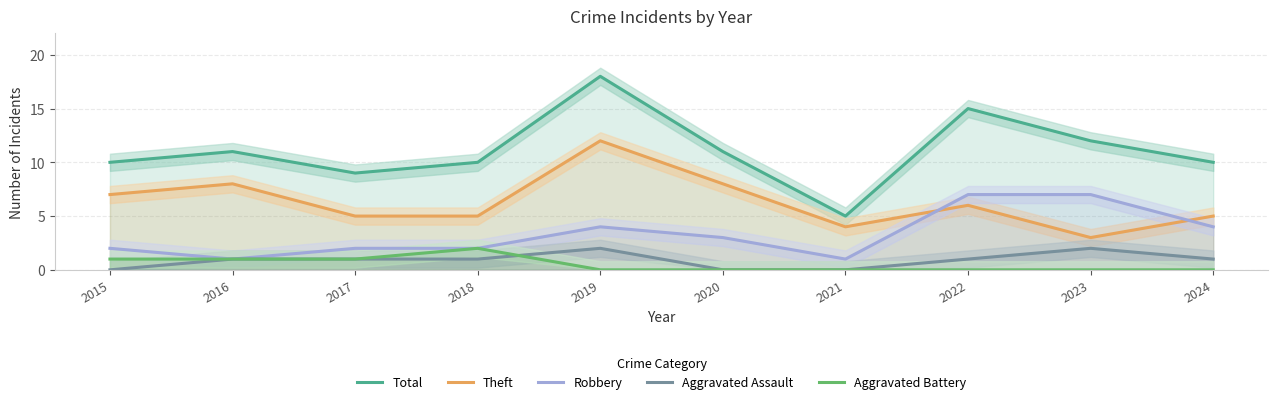

Rank the series at 2017 from lowest to highest value.

Aggravated Assault, Aggravated Battery, Robbery, Theft, Total